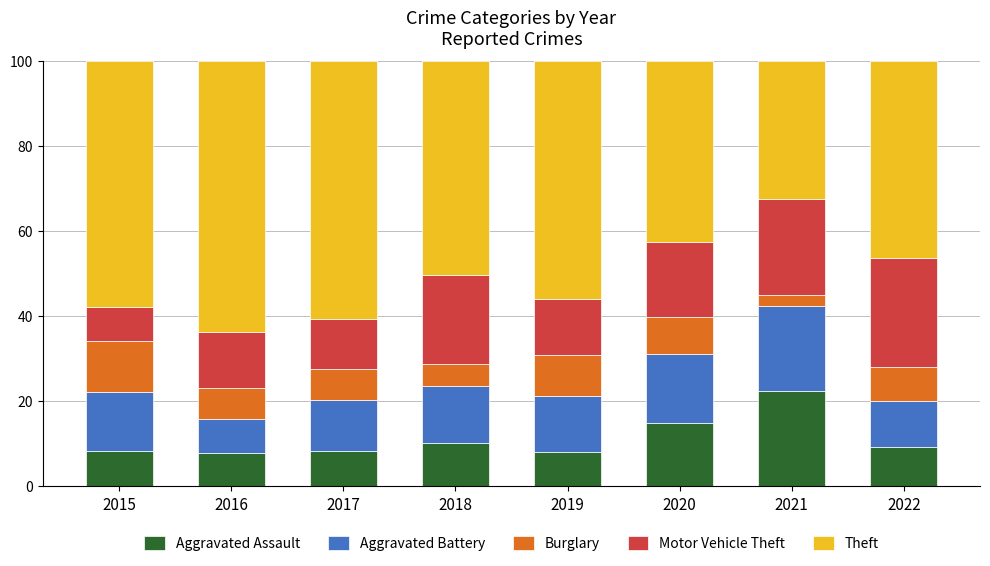

The Aggravated Assault series shows 2.4 at 2016. True or false?

False